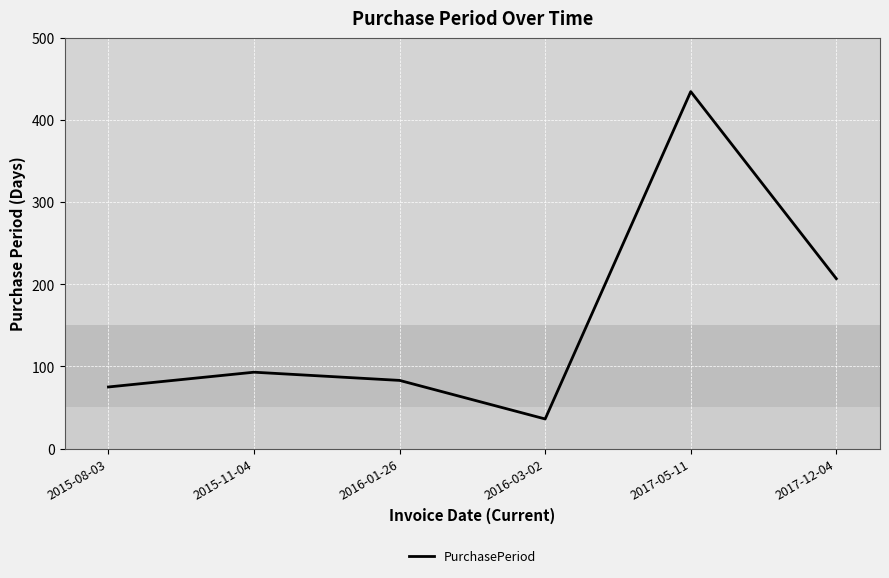

Which has a higher value, 2016-01-26 or 2016-03-02?

2016-01-26